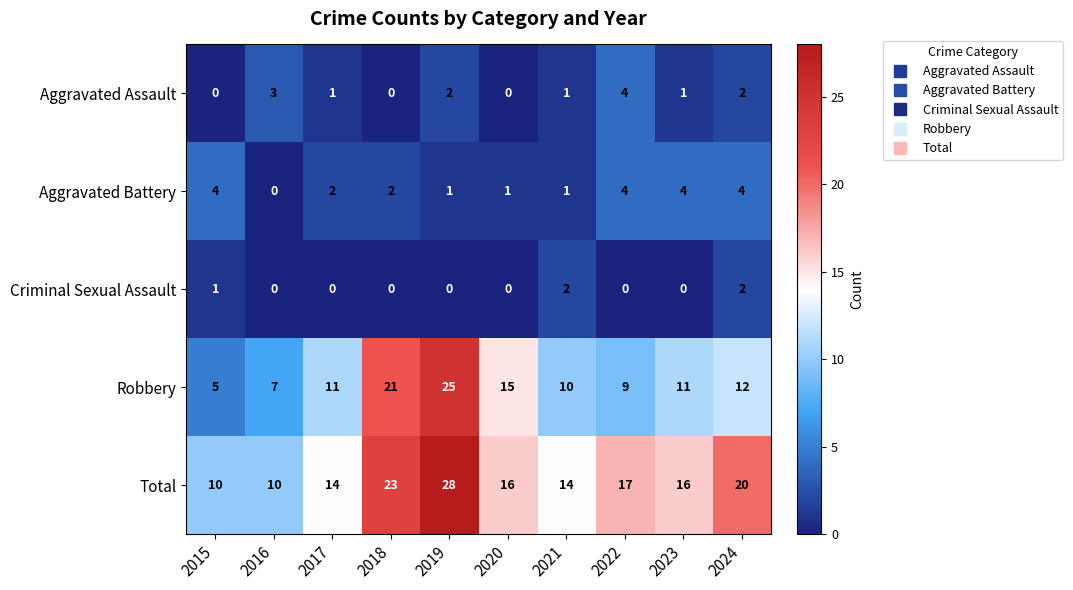

What is the difference between the highest and lowest values at 2024?

18